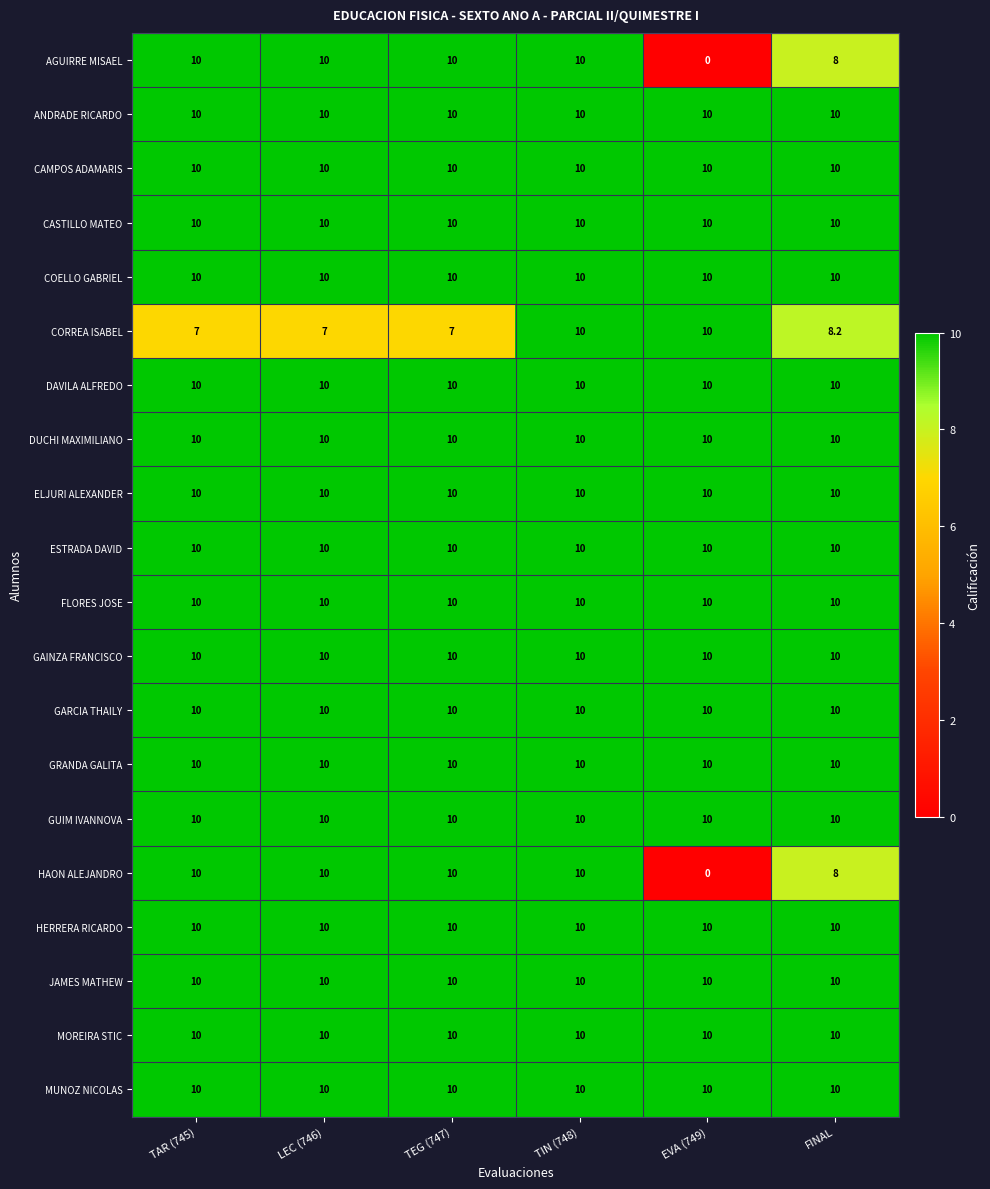

What is the spread (max minus min) of values at TAR (745)?

3.0